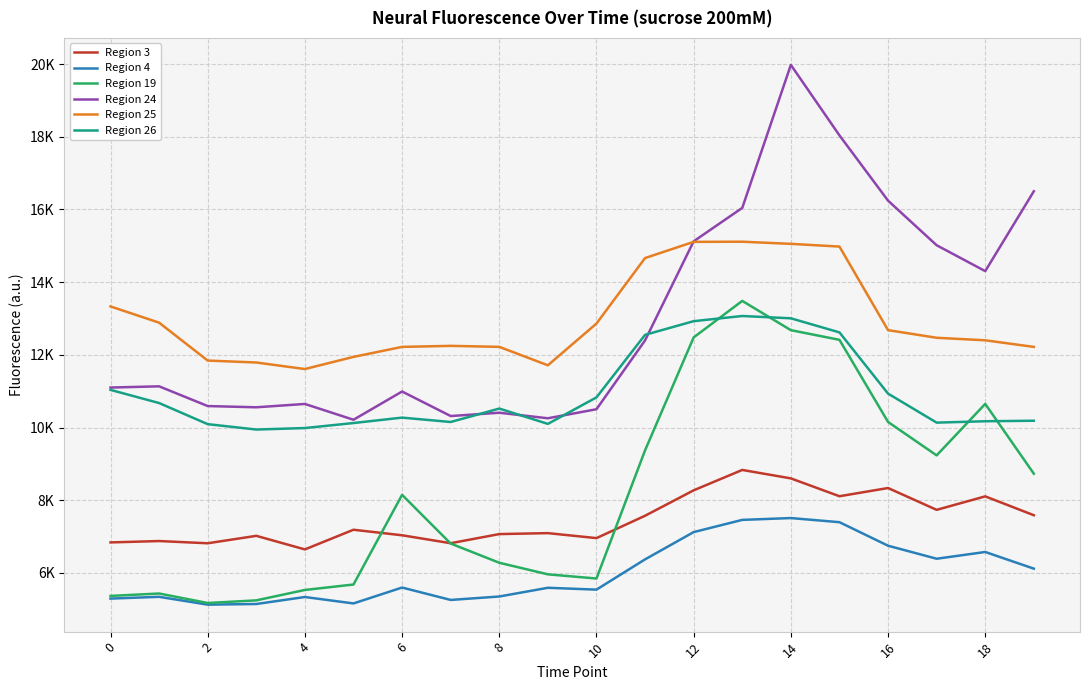

List the series in order of their peak value, highest first.

Region 24, Region 25, Region 19, Region 26, Region 3, Region 4